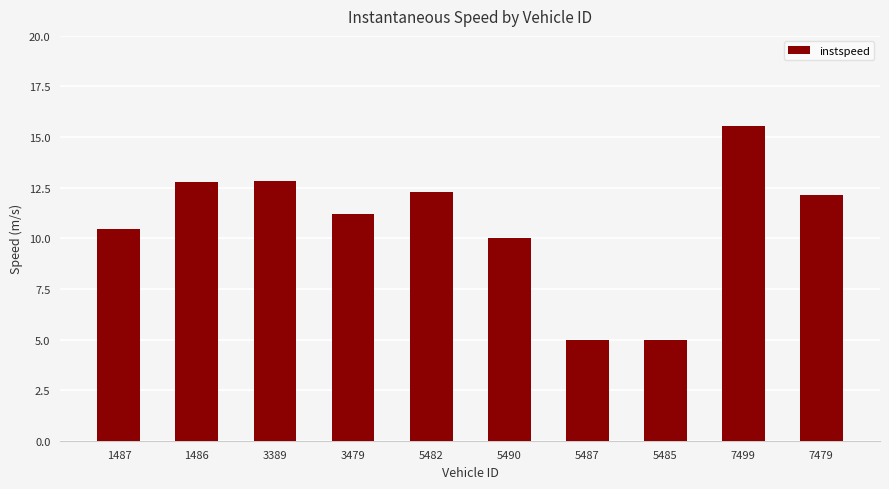

What is the change in value from 5490 to 5485?

-5.0